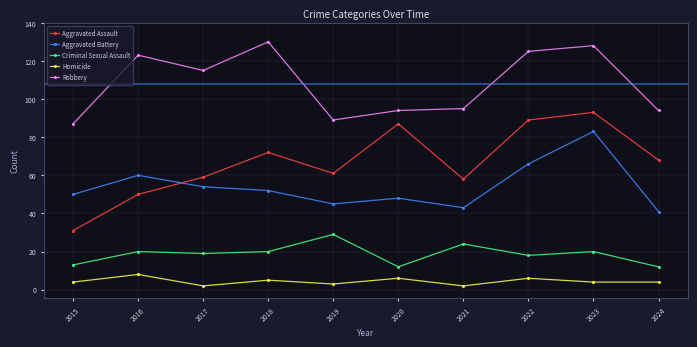

Which category has the highest value in the Homicide series?

2016